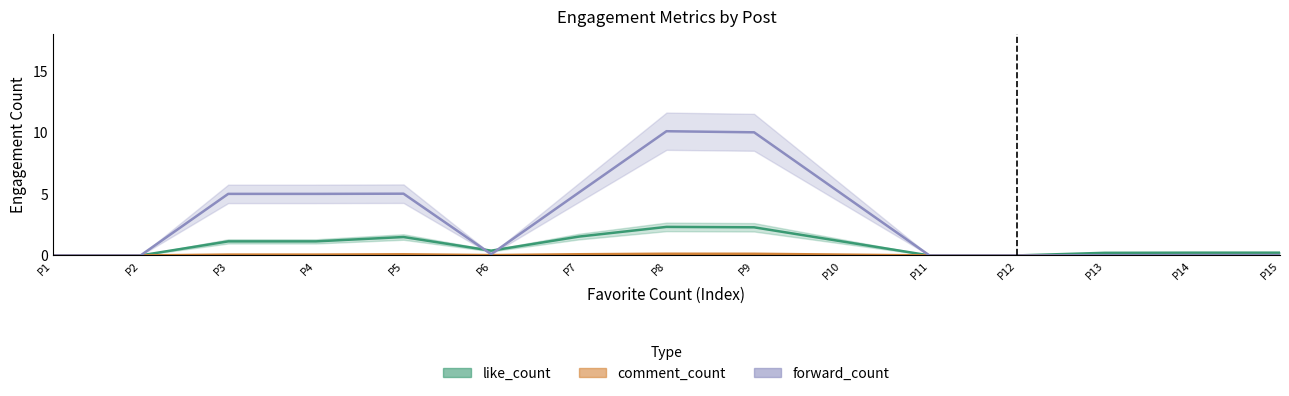

How many interior local peaks does the forward_count series have?

2